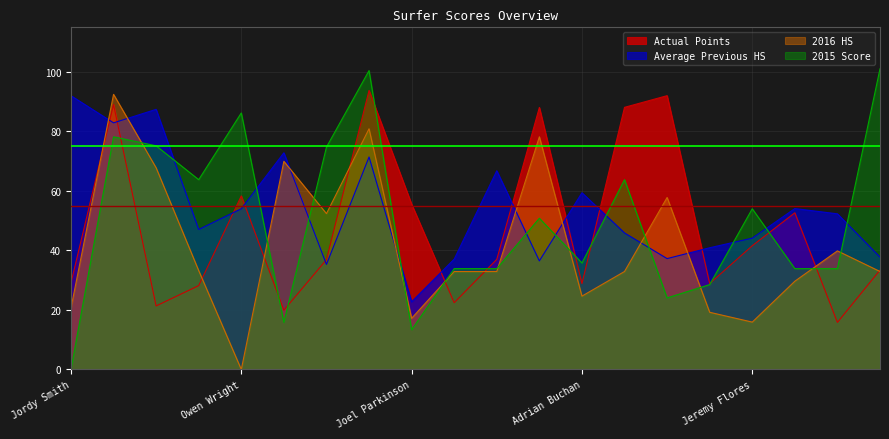

What is the maximum value shown in the chart?

101.1